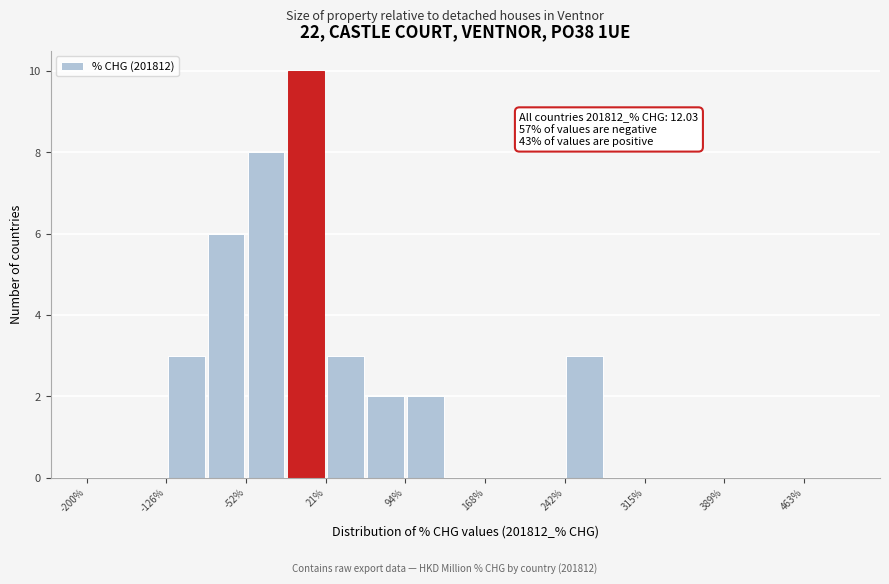

Around what value on the x-axis is the tallest bar? Give the approximate position of its centre, as read against the axis.

0